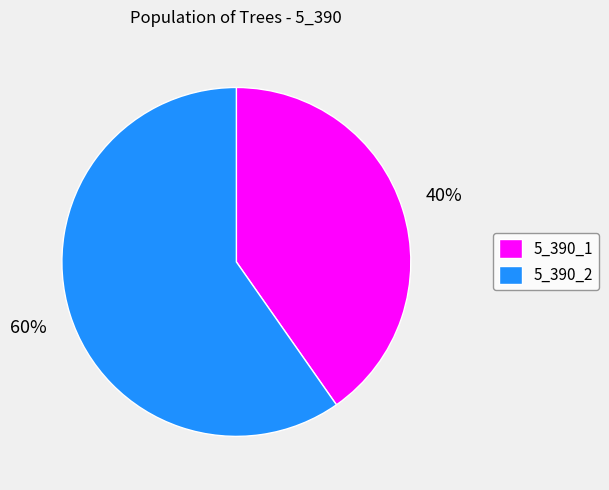

Is 5_390_1 the majority of the pie?

No